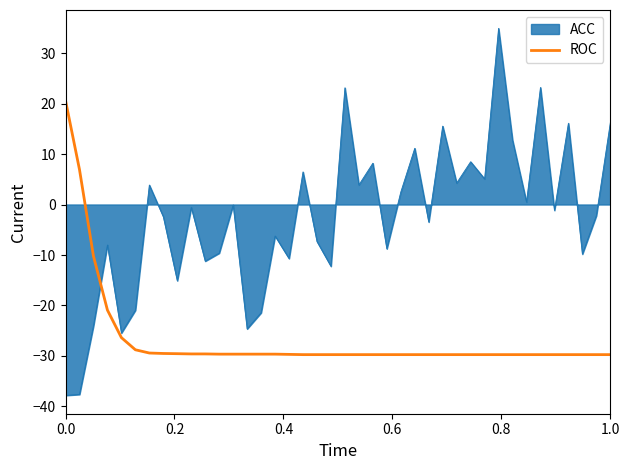

What is the minimum value for ROC?

-29.7